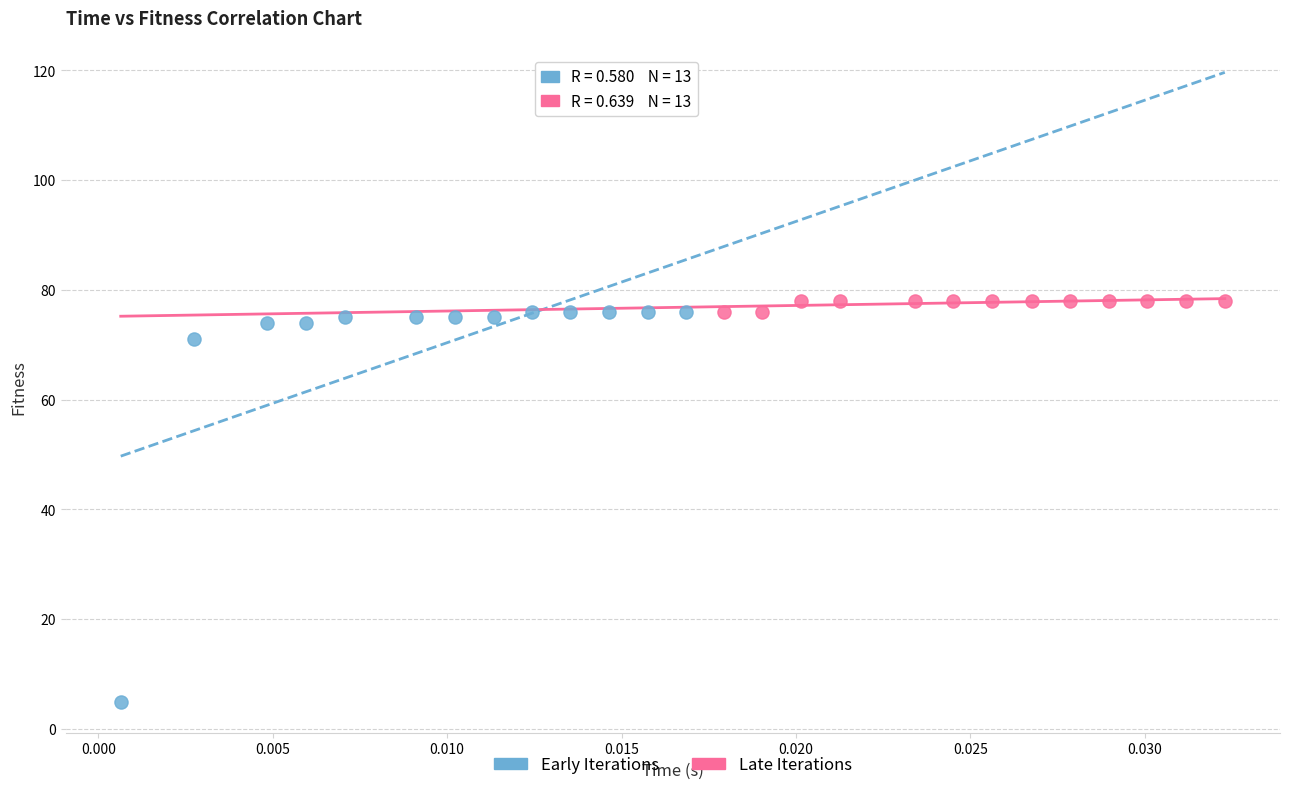

Which series has the largest Y range (max minus min)?

Early Iterations